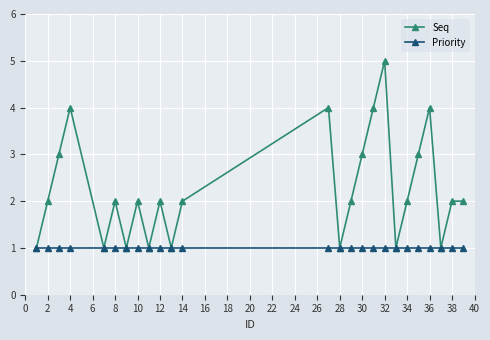

Rank the series by their maximum value, from highest to lowest.

Seq, Priority